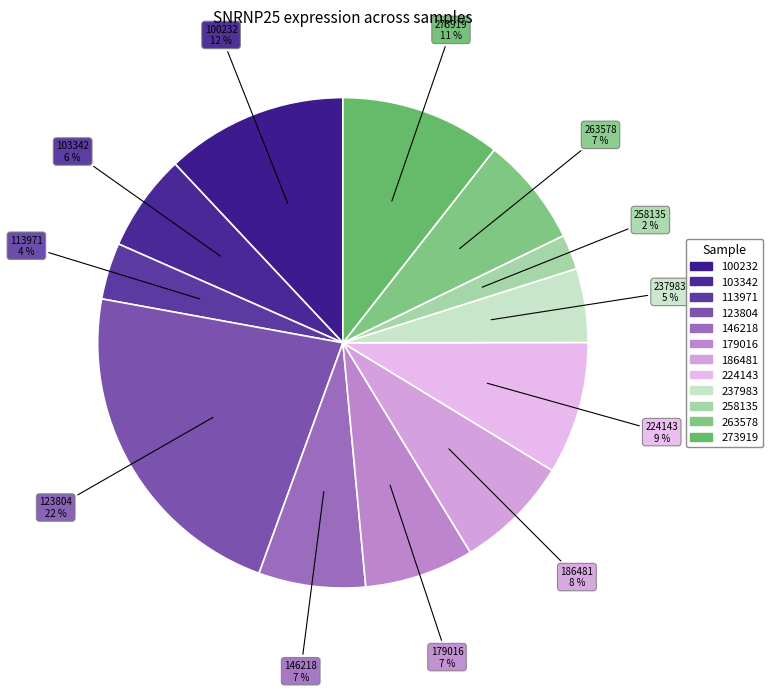

Which category has the biggest portion of the pie?

123804